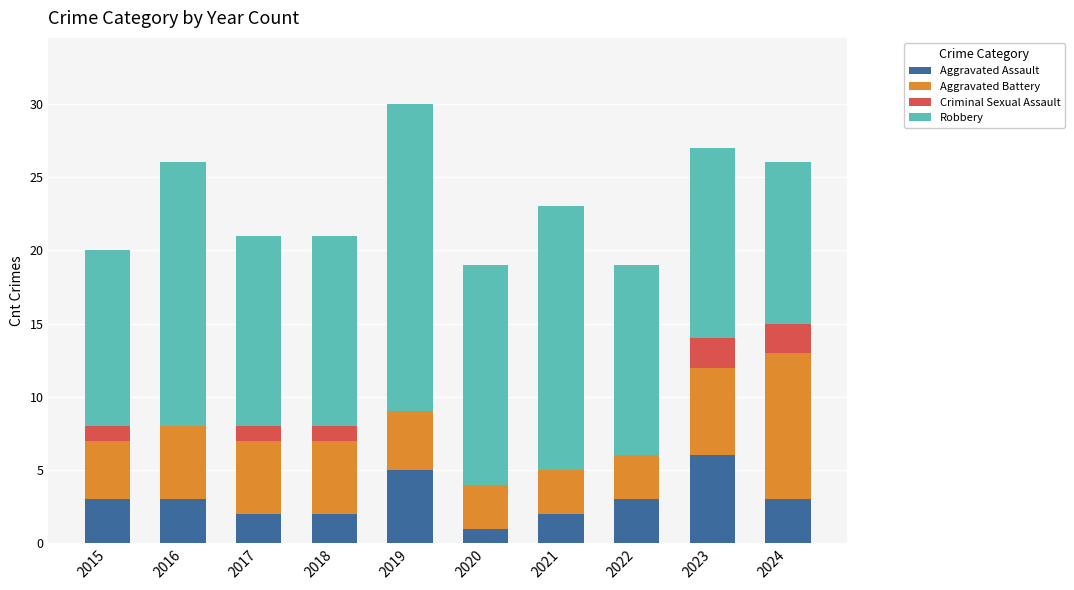

What is the total value across all series at 2021?

23